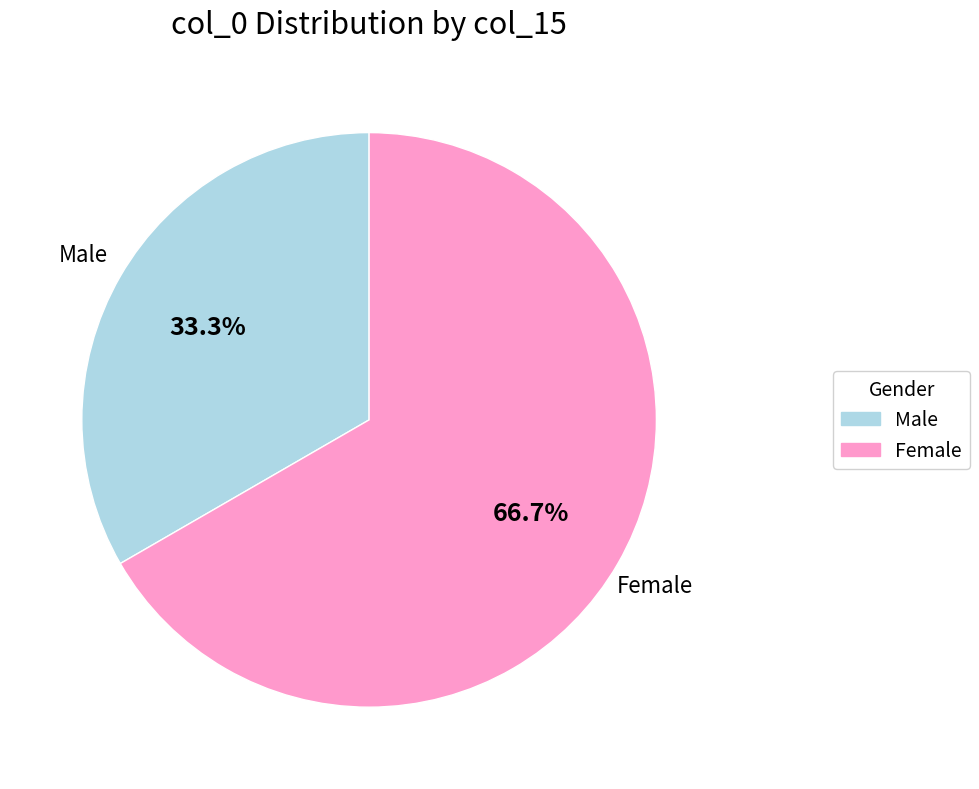

Which has a higher value, Male or Female?

Female